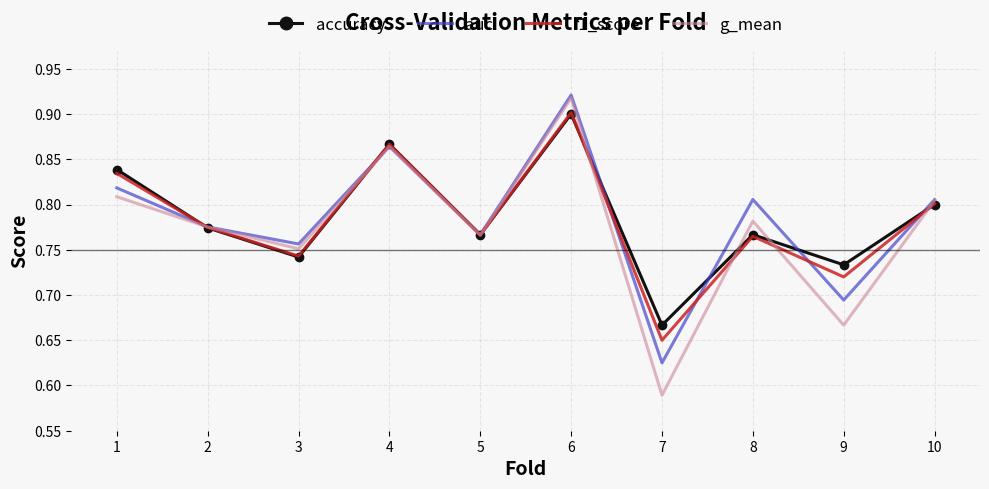

At which label is auc closest to 0?

7